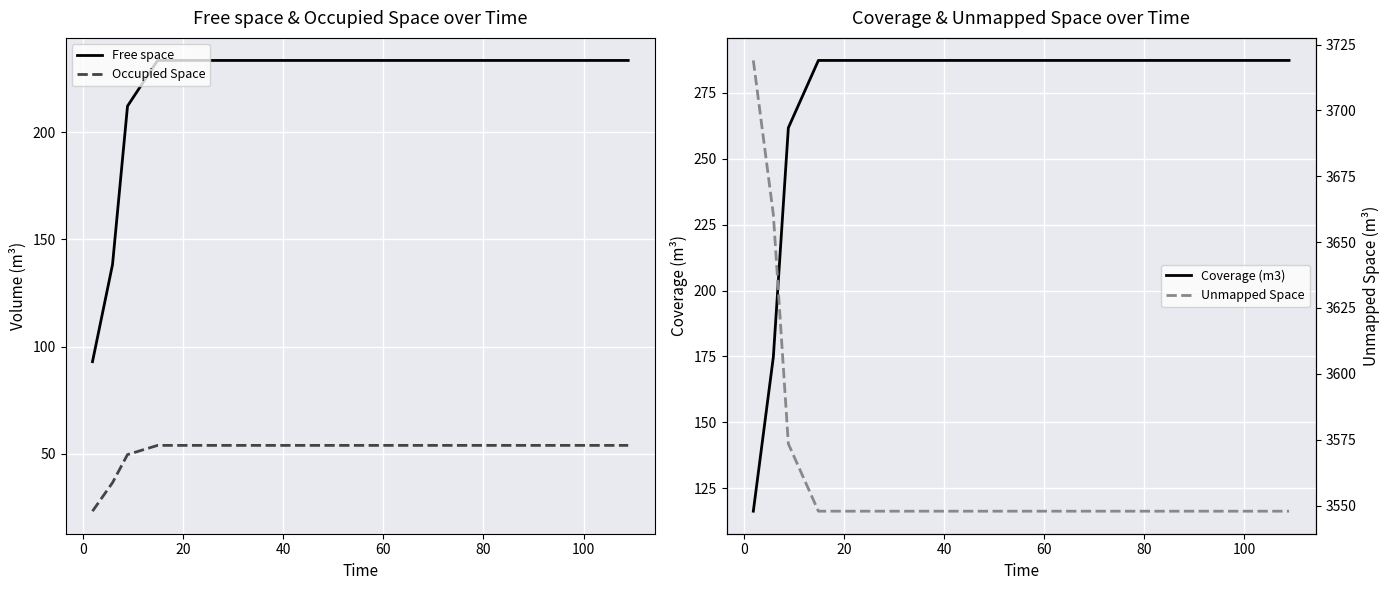

What is the minimum value for Occupied Space?

23.3